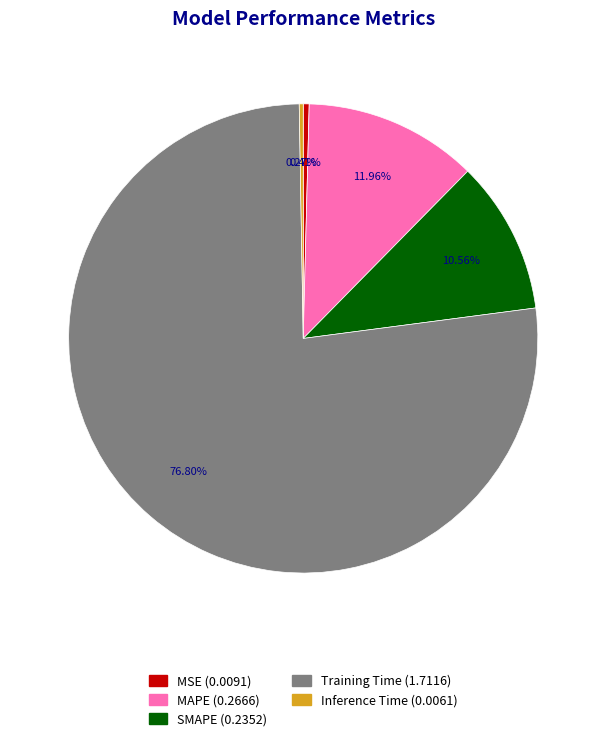

Is it true that MAPE is 12% of the pie?

True